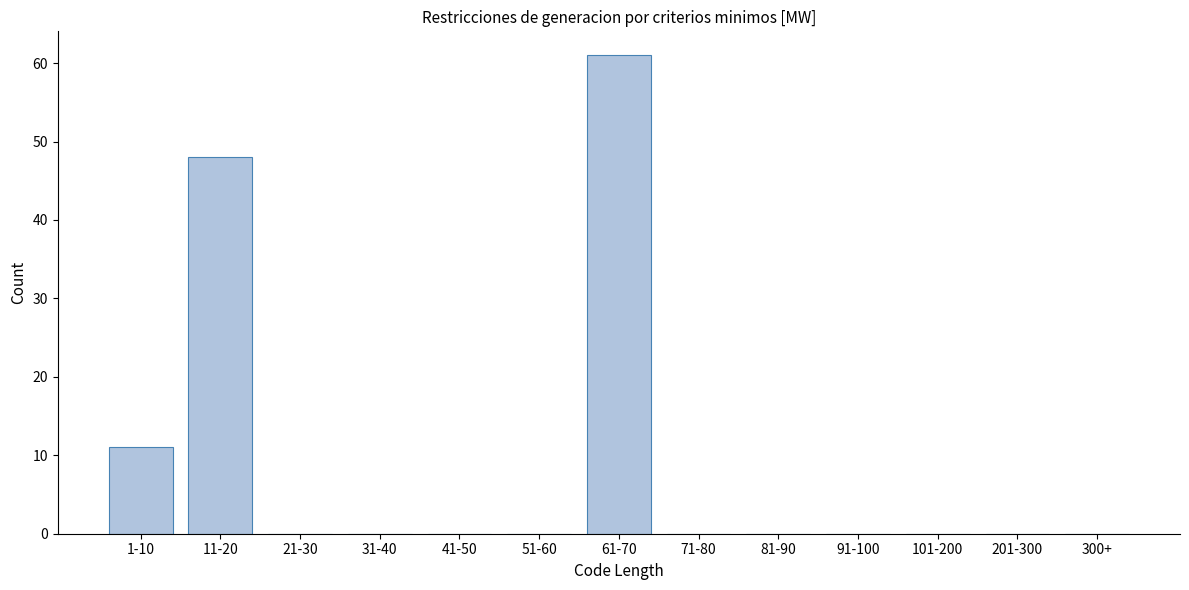

Reading right to left, what are all the values shown in this chart?

300+=0	201-300=0	101-200=0	91-100=0	81-90=0	71-80=0	61-70=61	51-60=0	41-50=0	31-40=0	21-30=0	11-20=48	1-10=11